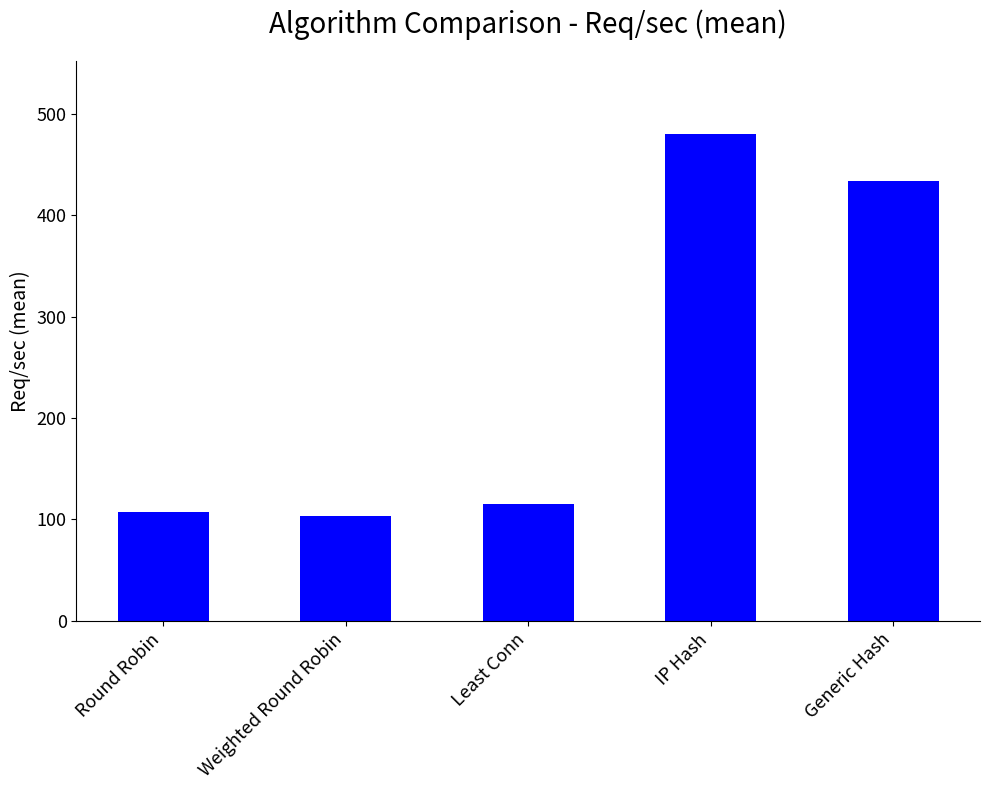

Count the number of categories in the chart.

5